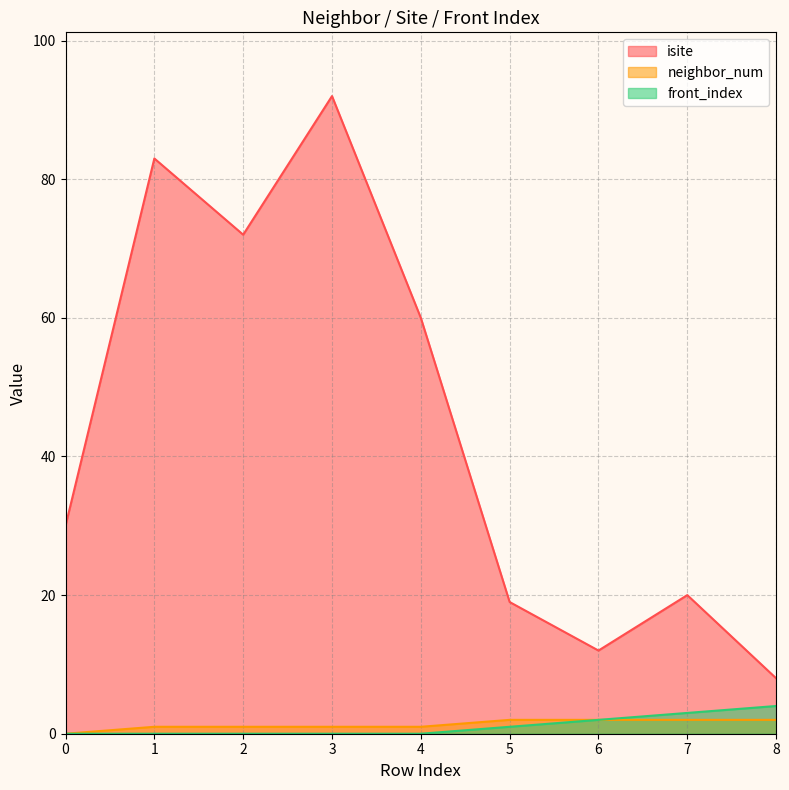

The isite series shows 29 at 2. True or false?

False